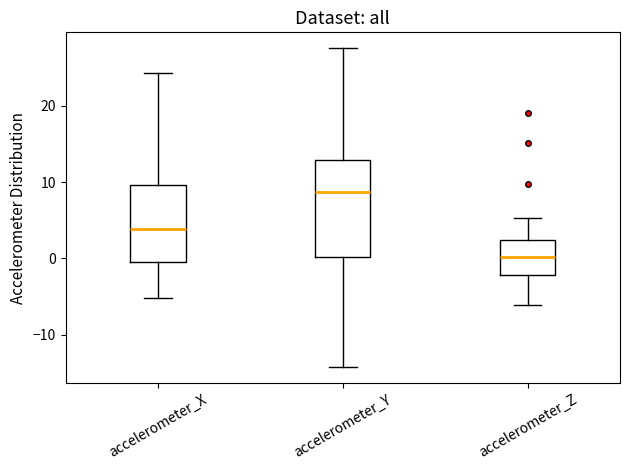

Where is the upper edge of the box for accelerometer_X on the y-axis? The values are not printed on the chart, so give them approximately, as read against the axis.

10